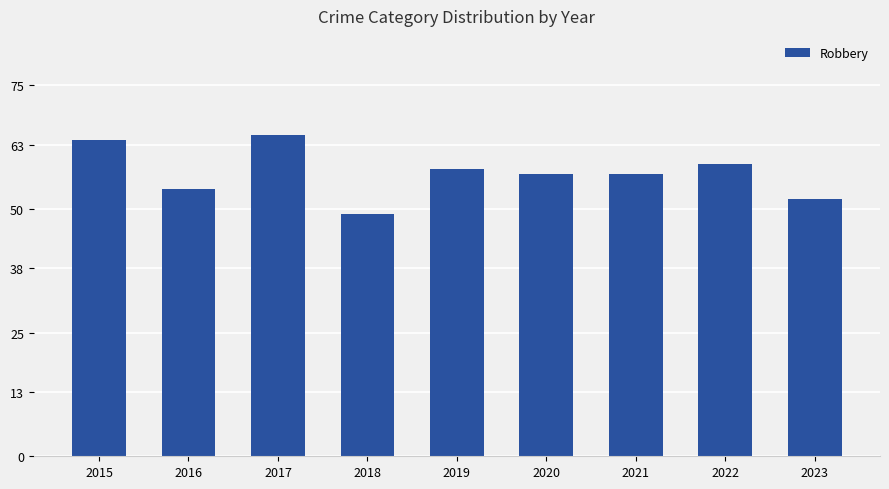

Count the number of data series in this chart.

1